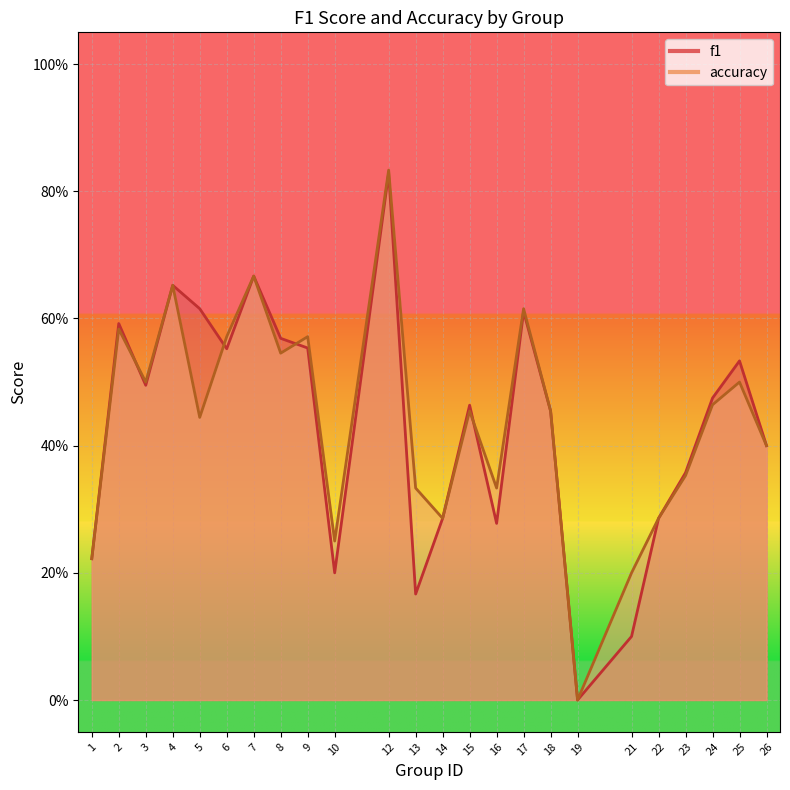

Reading left to right, extract all data points from this chart.

f1: 1=0.2	2=0.6	3=0.5	4=0.7	5=0.6	6=0.6	7=0.7	8=0.6	9=0.6	10=0.2	12=0.8	13=0.2	14=0.3	15=0.5	16=0.3	17=0.6	18=0.5	19=0.0	21=0.1	22=0.3	23=0.4	24=0.5	25=0.5	26=0.4
accuracy: 1=0.2	2=0.6	3=0.5	4=0.7	5=0.4	6=0.6	7=0.7	8=0.5	9=0.6	10=0.2	12=0.8	13=0.3	14=0.3	15=0.5	16=0.3	17=0.6	18=0.5	19=0.0	21=0.2	22=0.3	23=0.4	24=0.5	25=0.5	26=0.4